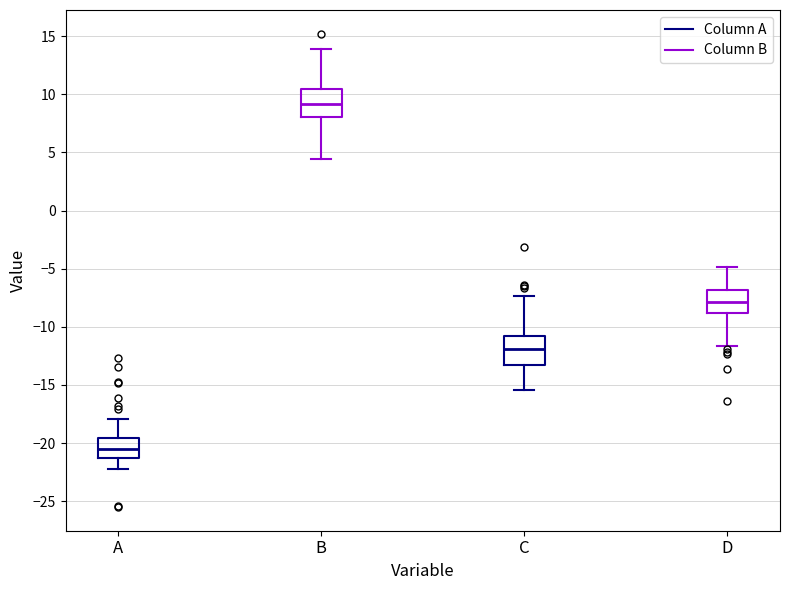

Which box's median line is the lowest?

A